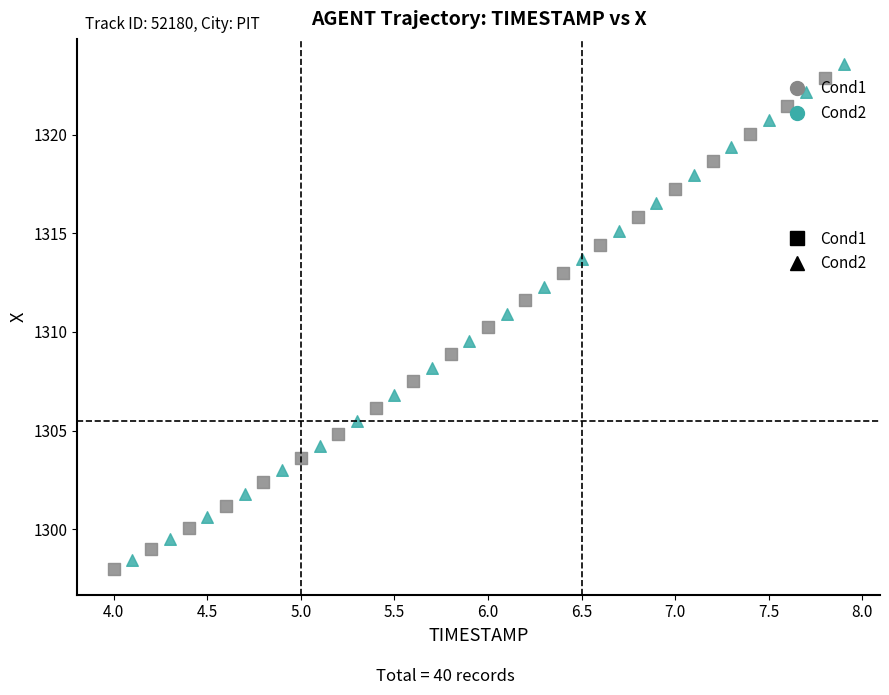

Which series has the largest Y range (max minus min)?

Cond2